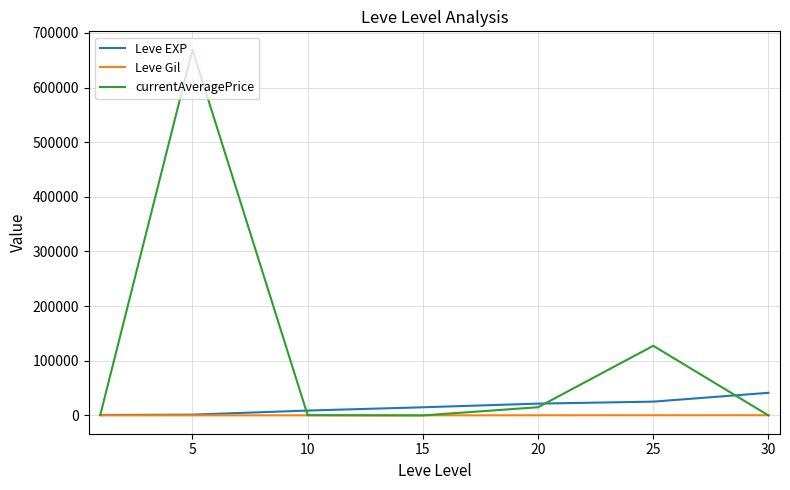

List the series in order of their peak value, highest first.

currentAveragePrice, Leve EXP, Leve Gil